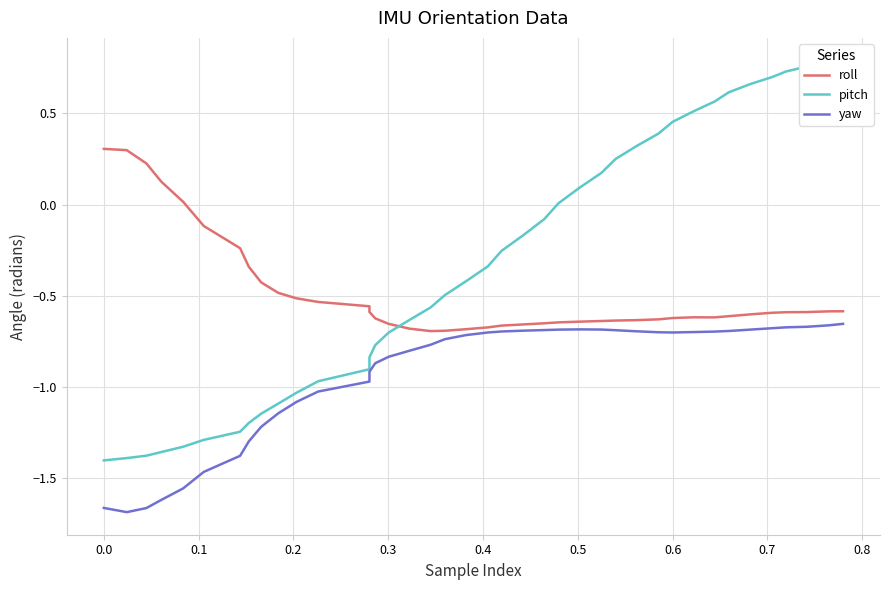

List the series in order of their peak value, lowest first.

yaw, roll, pitch